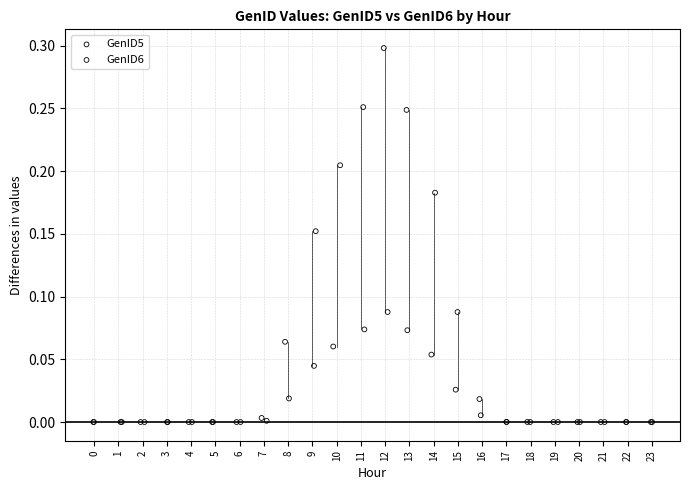

Which series reaches the maximum Y coordinate?

GenID6